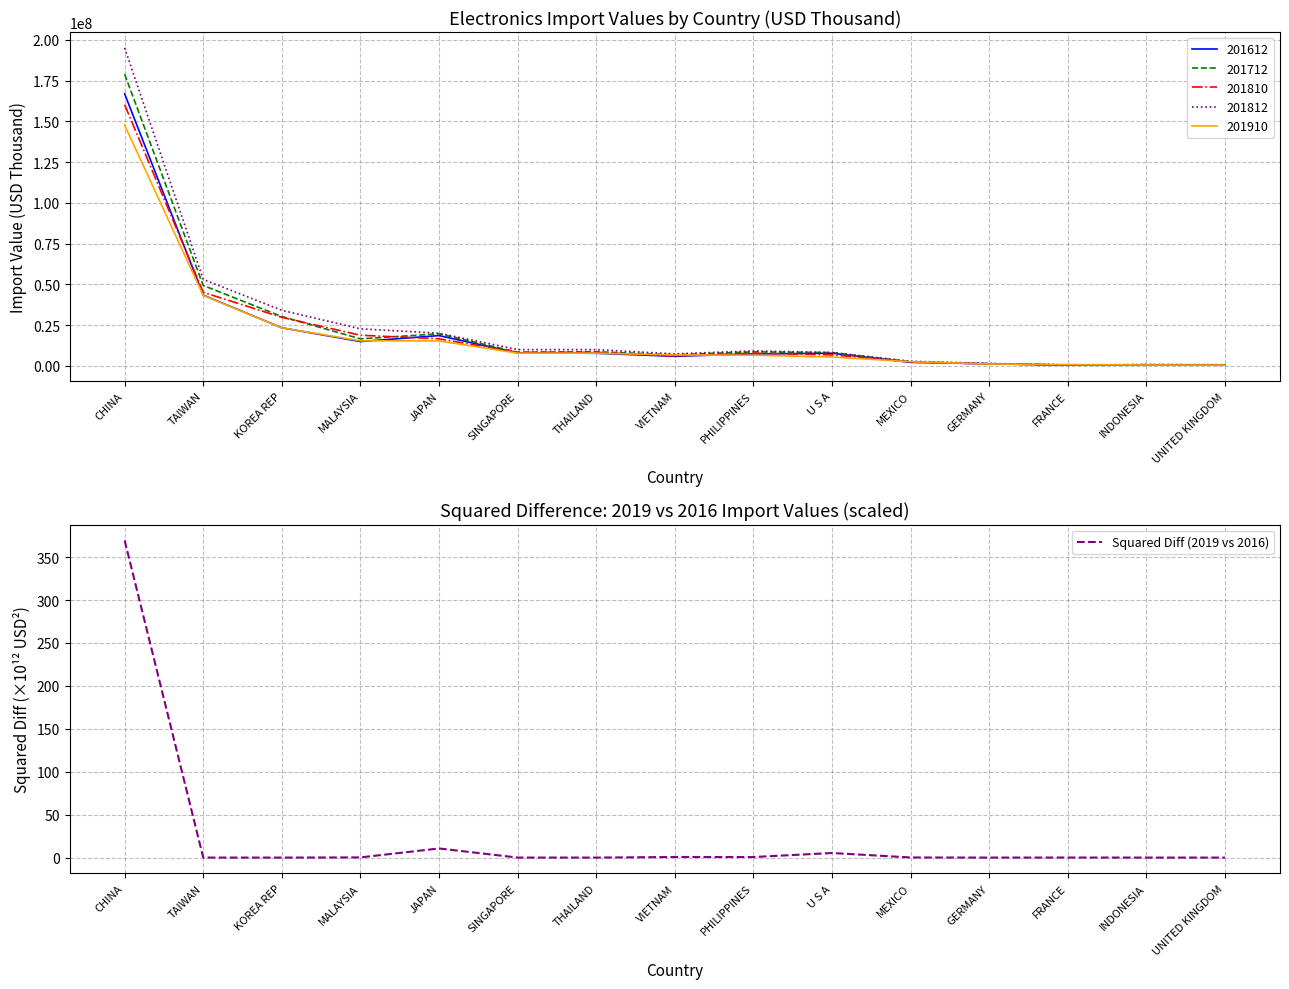

Reading right to left, list all the values displayed in this chart.

UNITED KINGDOM=0.0	INDONESIA=0.0	FRANCE=0.1	GERMANY=0.0	MEXICO=0.2	U S A=5.3	PHILIPPINES=0.7	VIETNAM=0.7	THAILAND=0.0	SINGAPORE=0.0	JAPAN=10.6	MALAYSIA=0.2	KOREA REP=0.0	TAIWAN=0.0	CHINA=369.5